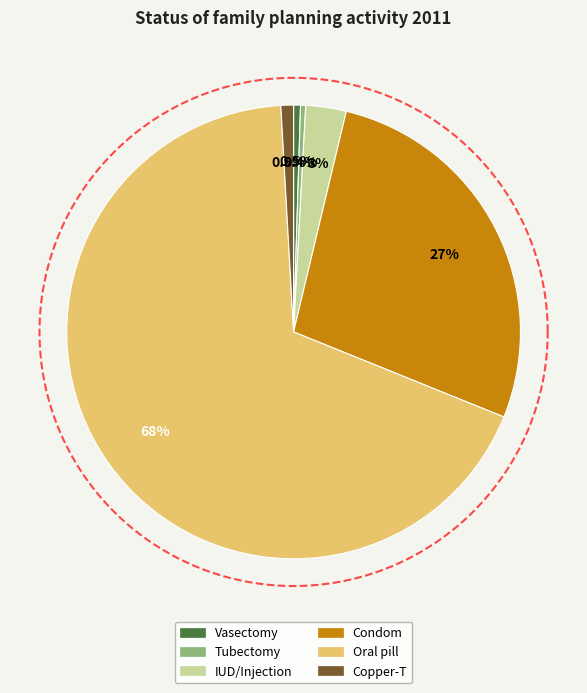

Which category accounts for the majority?

Oral pill